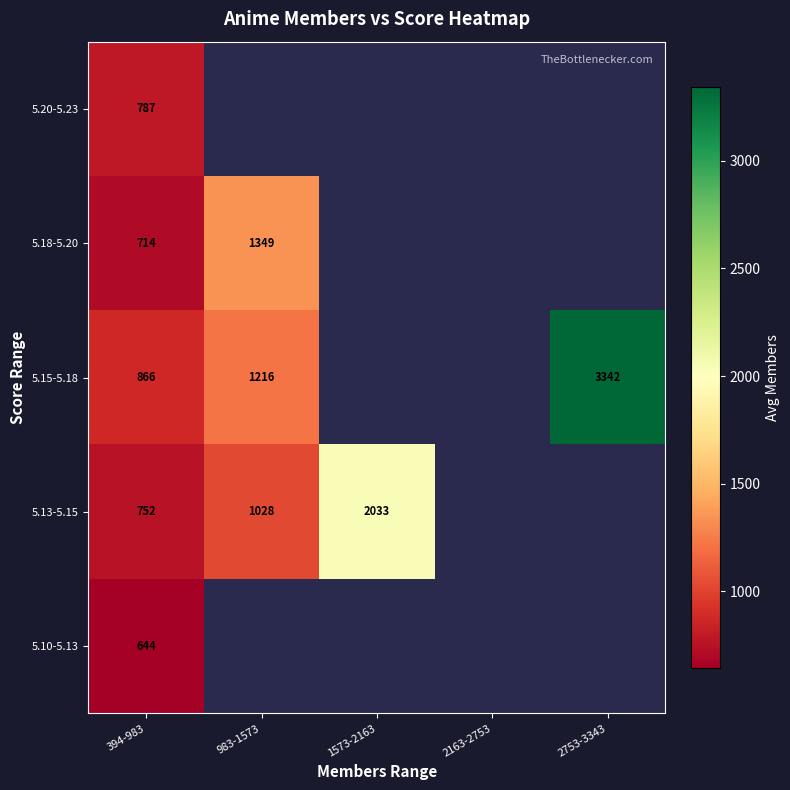

Between 2163-2753 and 394-983, which is larger?

394-983